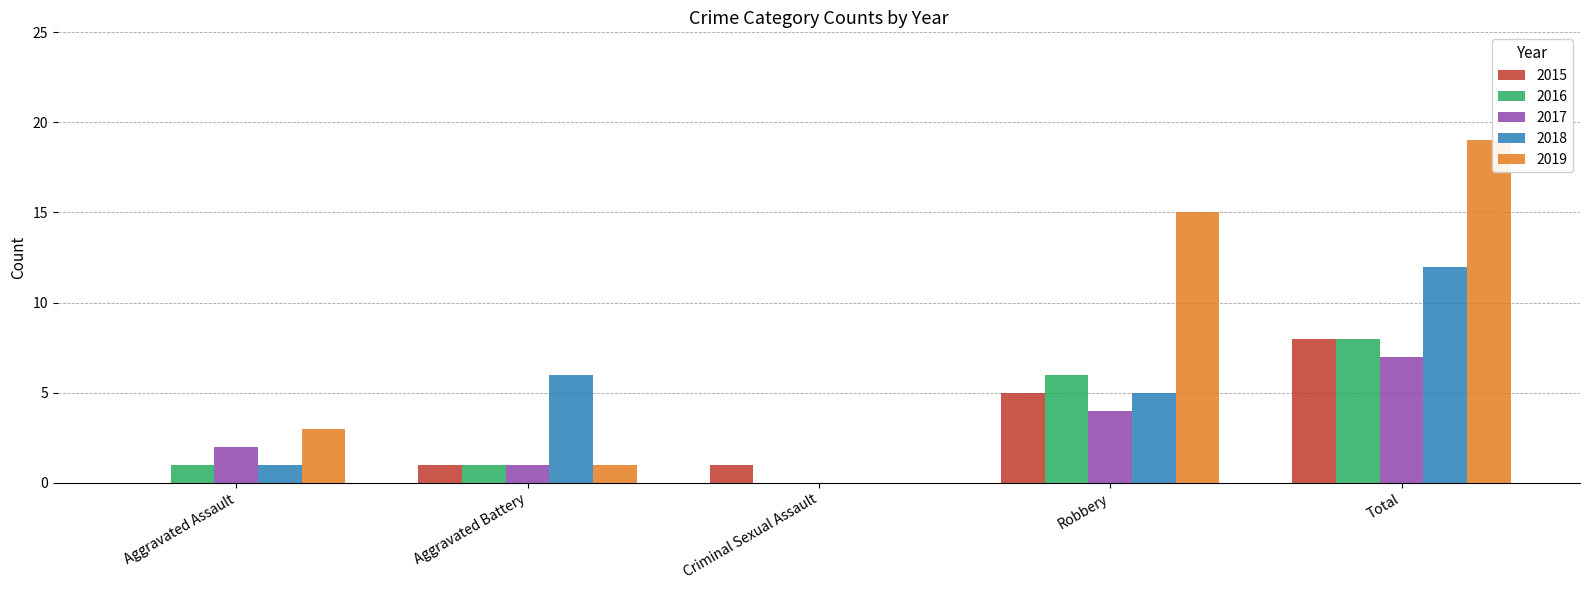

Is it true that 2019 equals -9 at Criminal Sexual Assault?

False